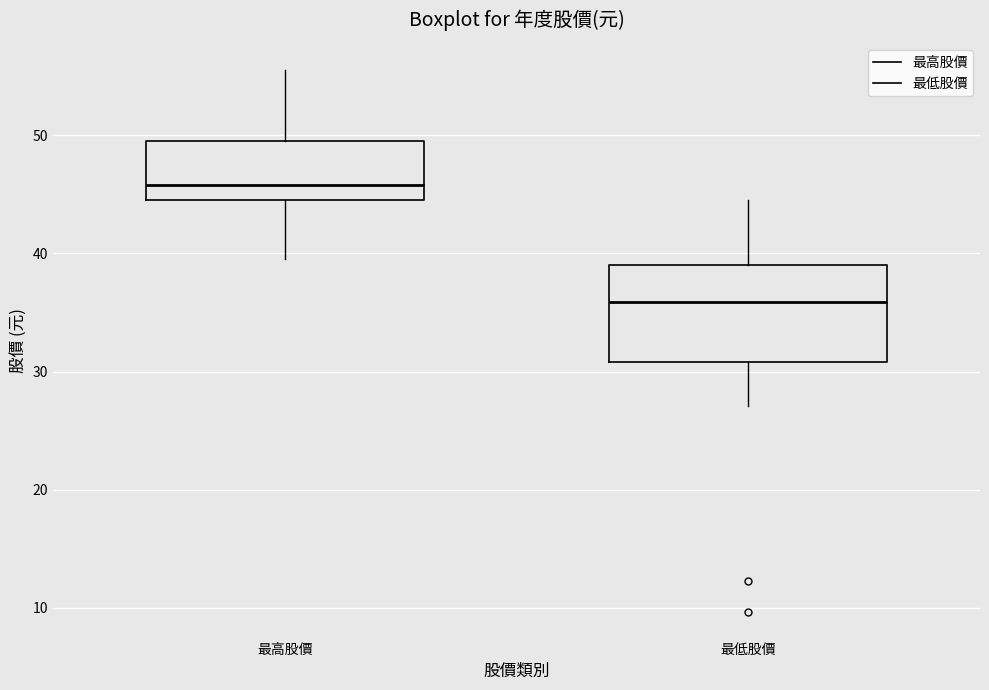

Comparing the boxes themselves (not the whiskers), which one is the tallest?

最低股價